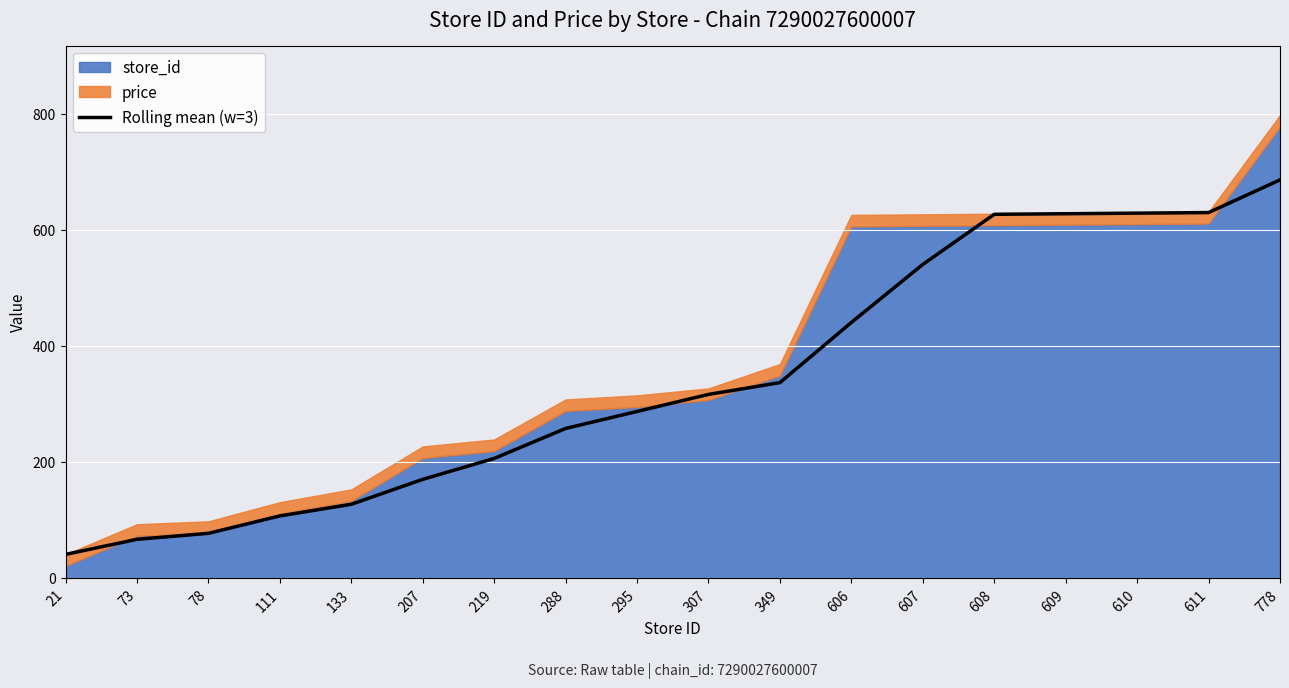

The value at 73 is 93.6. True or false?

False